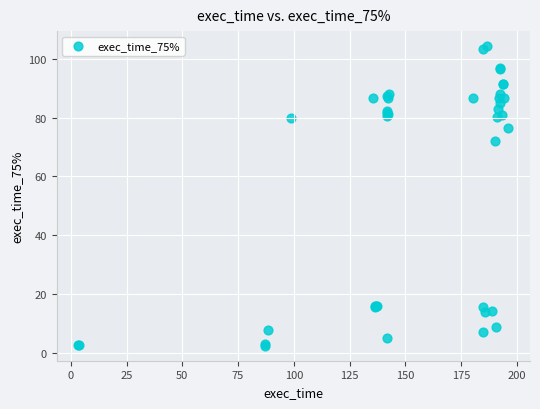

What Y value in the scatter plot is closest to 53?

72.1